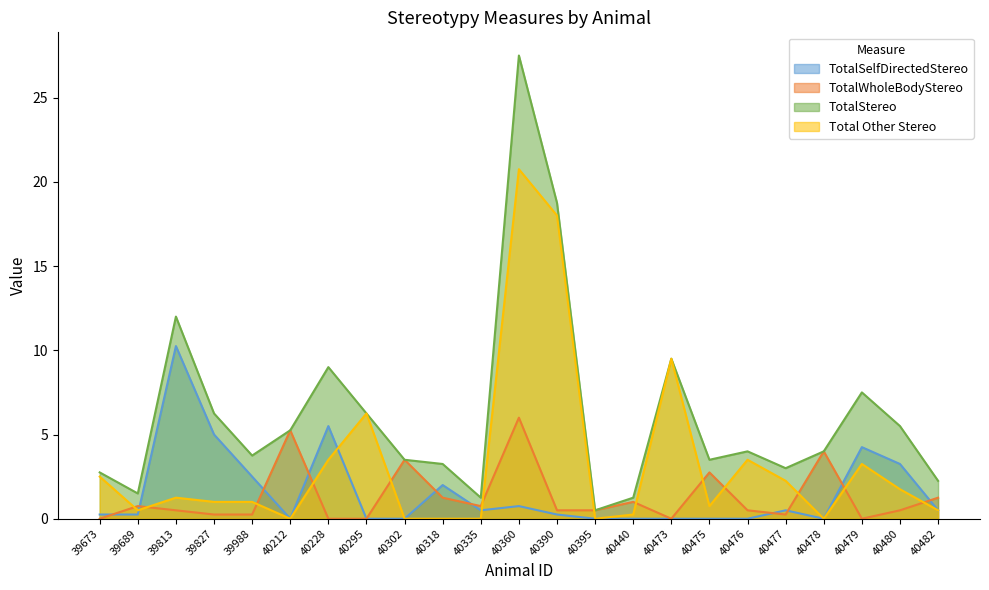

Which series ends up on top after the final intersection of TotalSelfDirectedStereo and Total Other Stereo?

Total Other Stereo